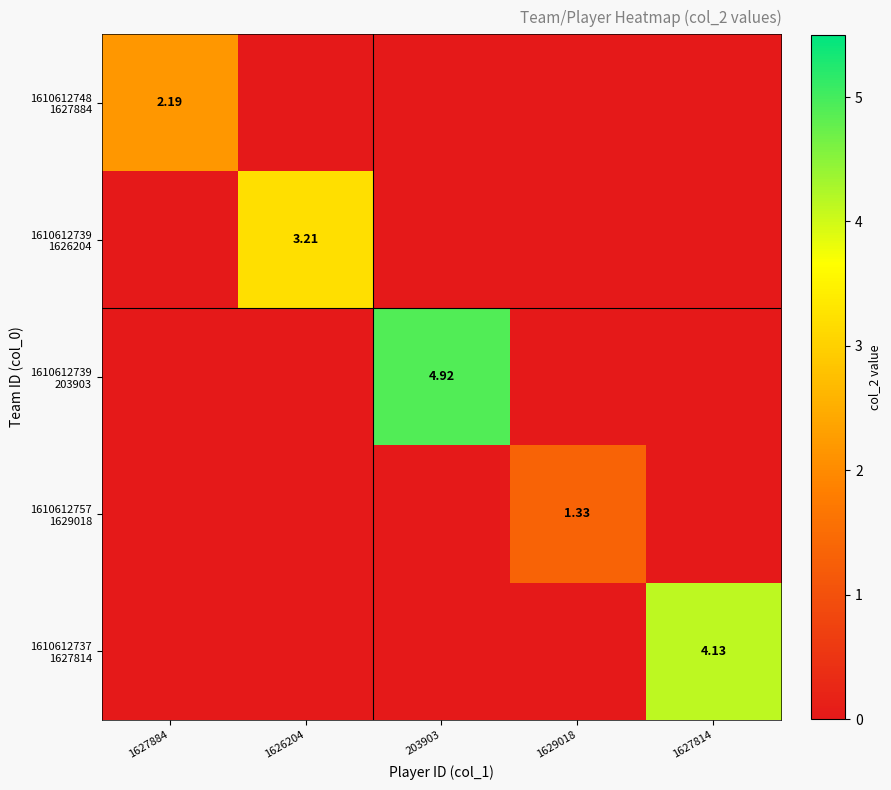

How many 1610612757 1629018 values are between 0 and 1?

4